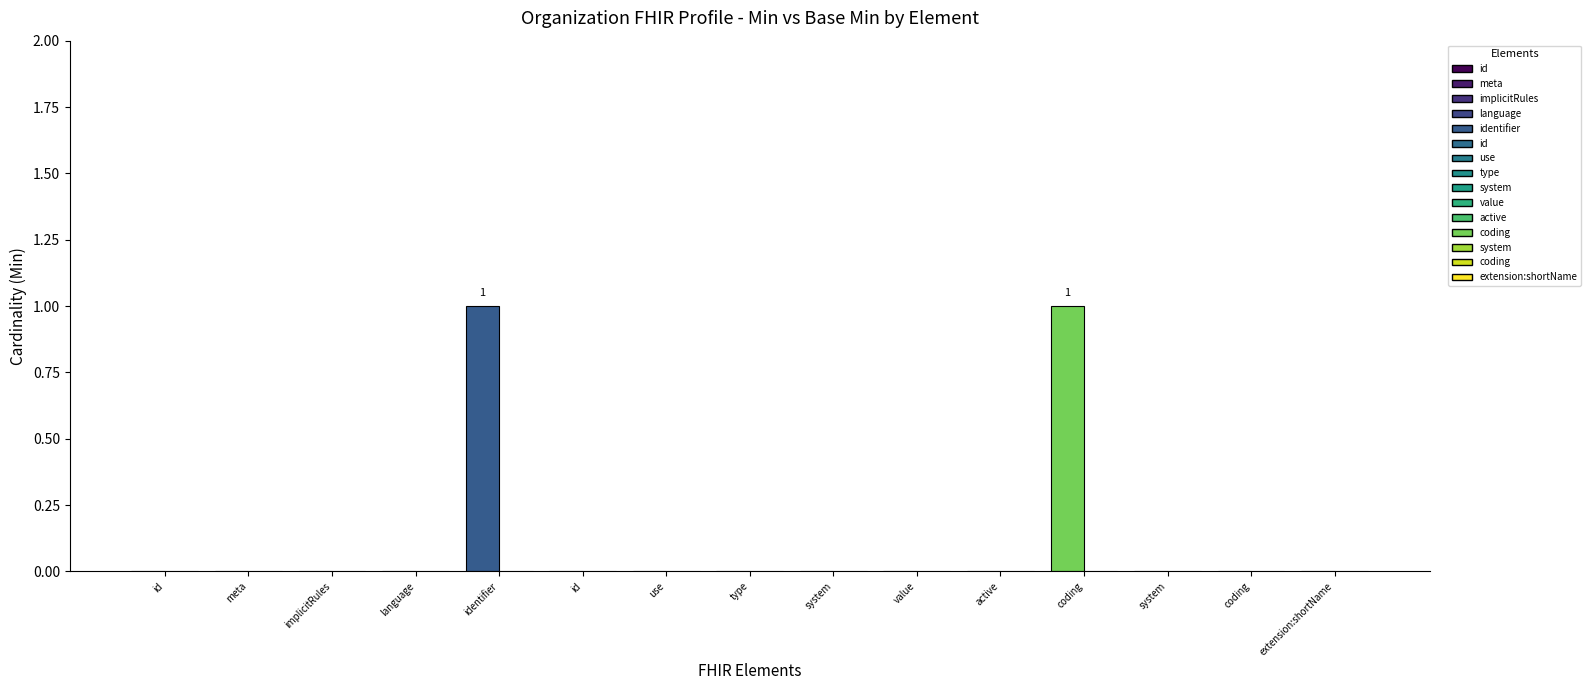

True or false: Min has a value of 1 at Organization.identifier.value.

False